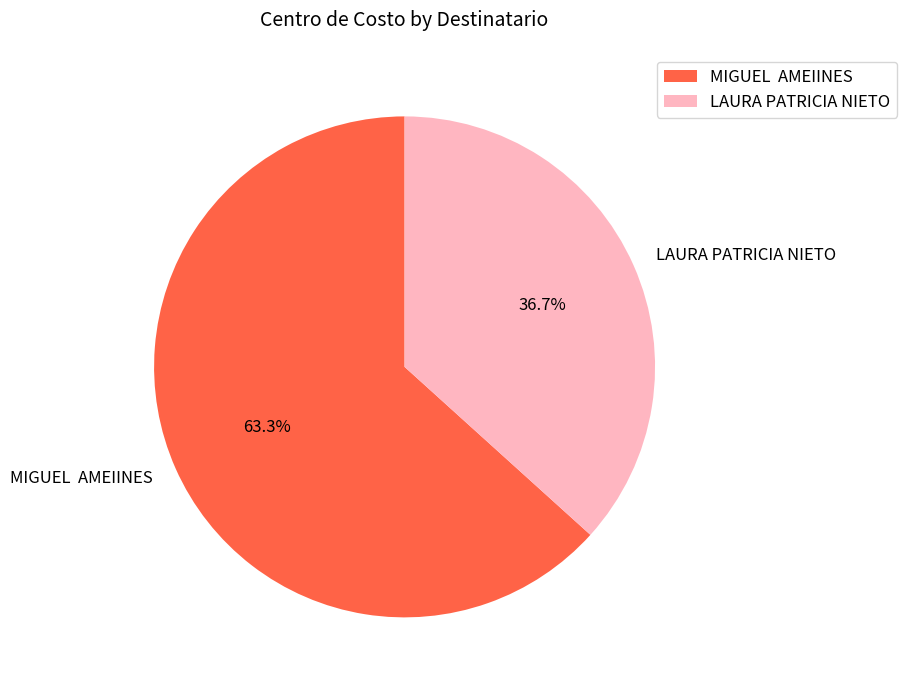

How many slices are in this pie chart?

2